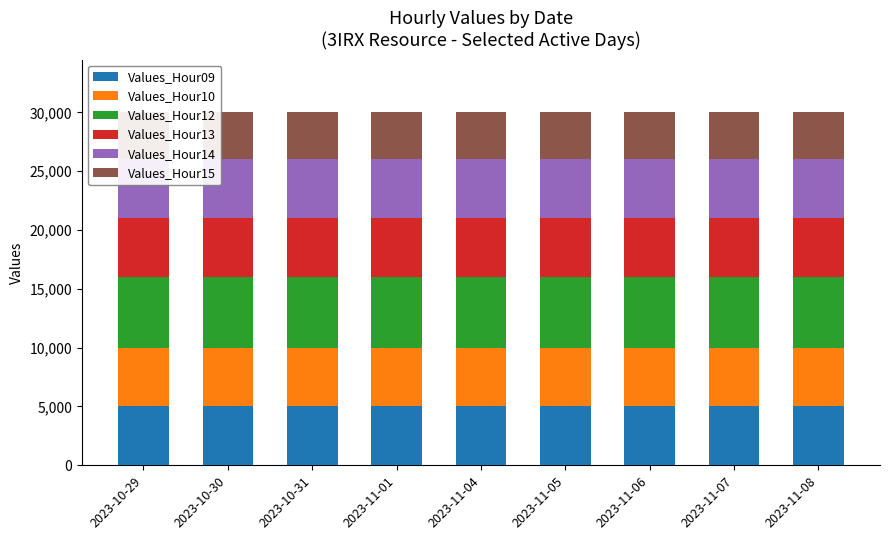

What is the label of the 2nd bar from the left?

2023-10-30